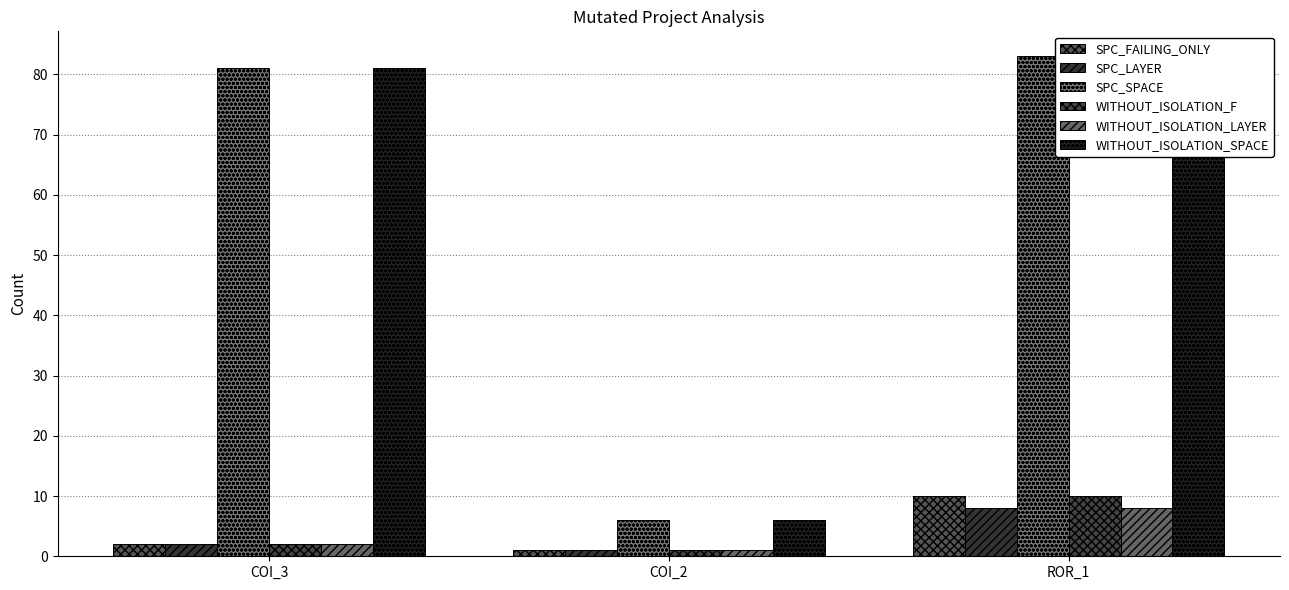

Between ROR_1 and COI_3, which is larger?

ROR_1